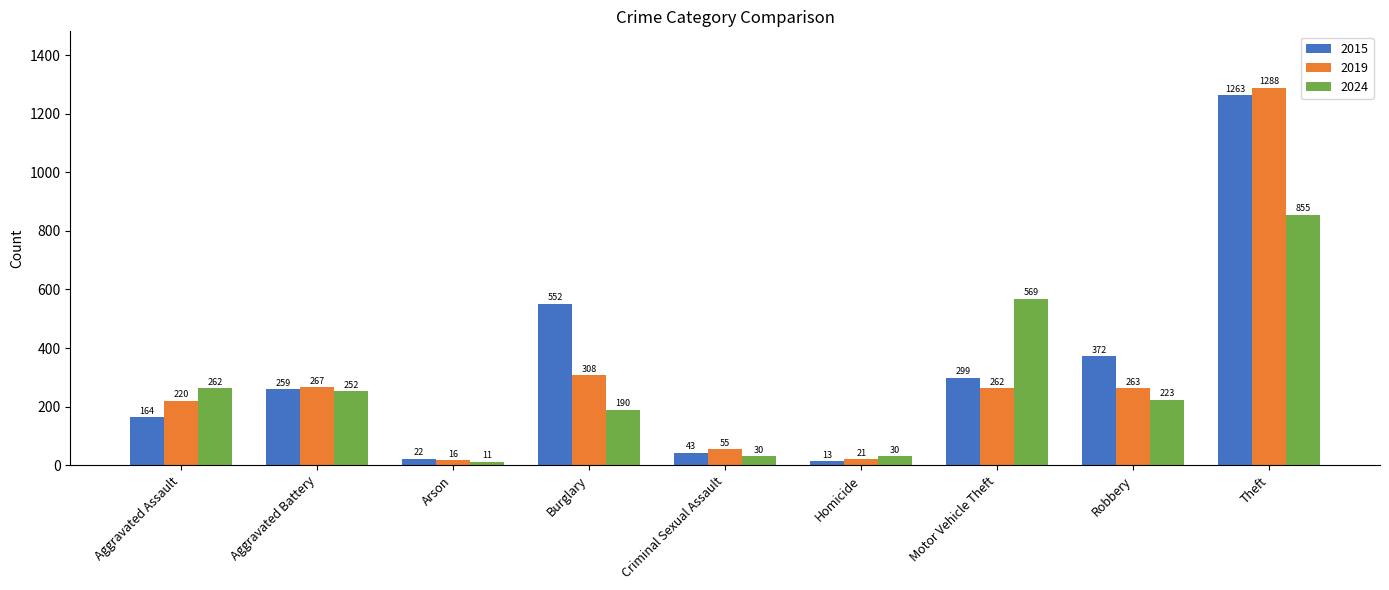

What are all the series names shown in the legend?

2015, 2019, 2024